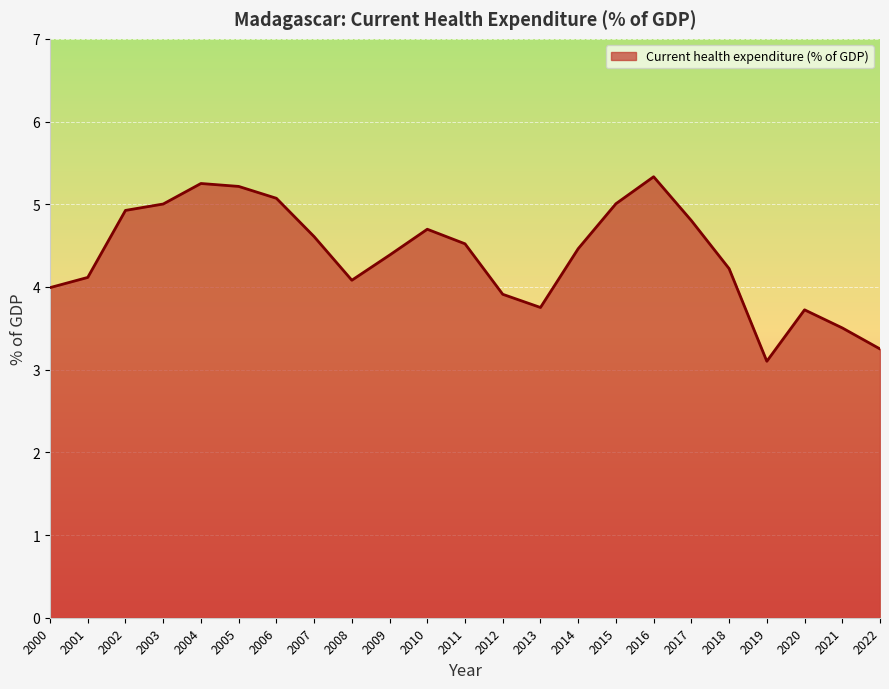

What is the approximate value at 2003?

5.0